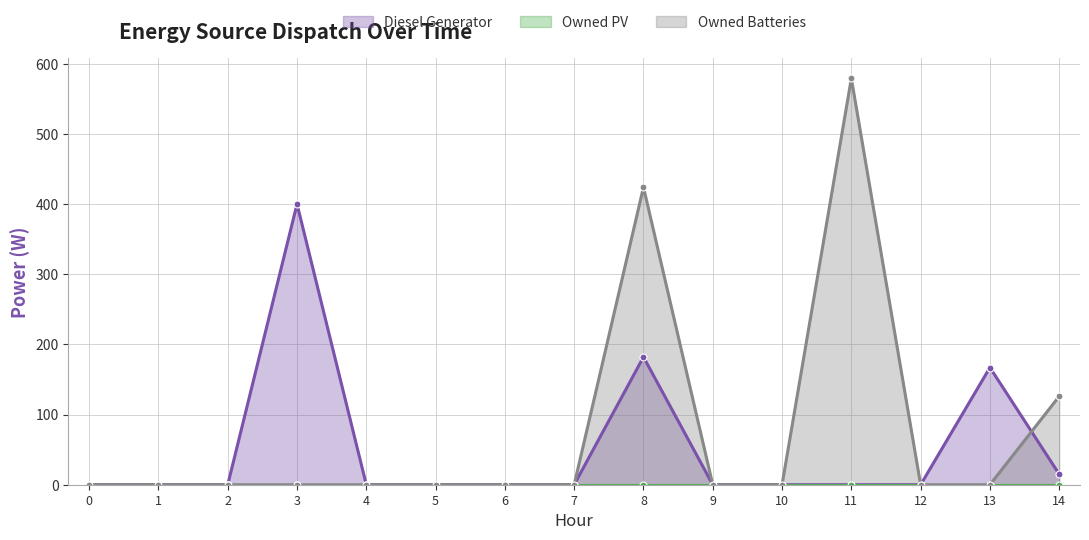

How many times do Owned Batteries and Diesel Generator cross each other?

1